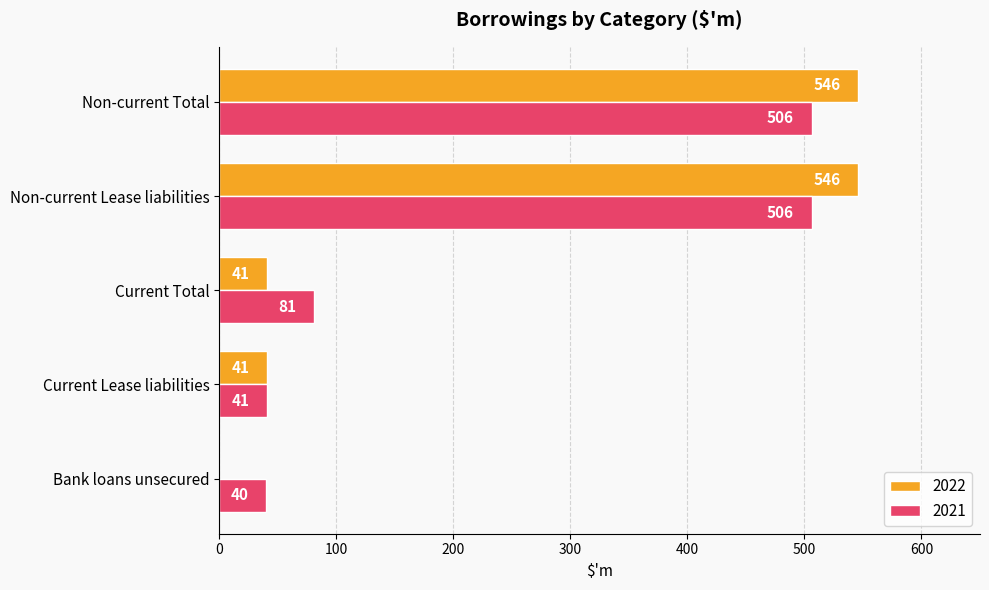

What are all the series names shown in the legend?

2022, 2021